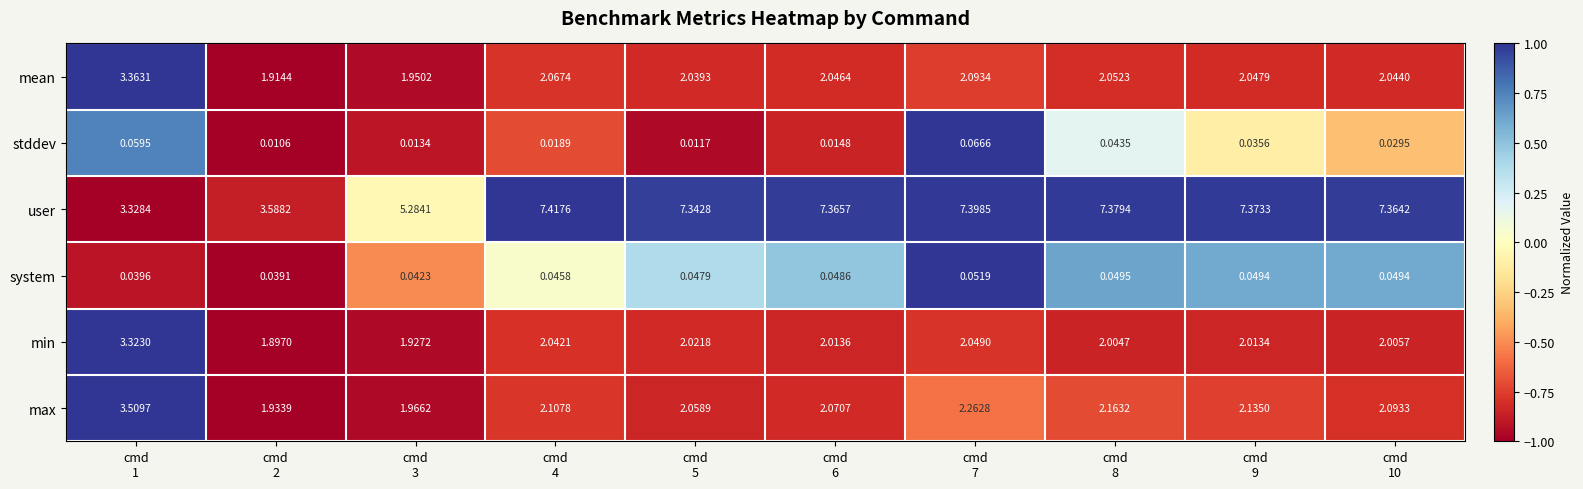

Which series has the largest total across all categories?

user